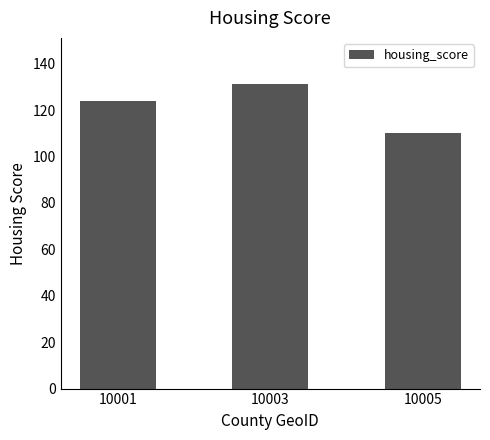

Is it true that the value at 10003 is 44.9?

False